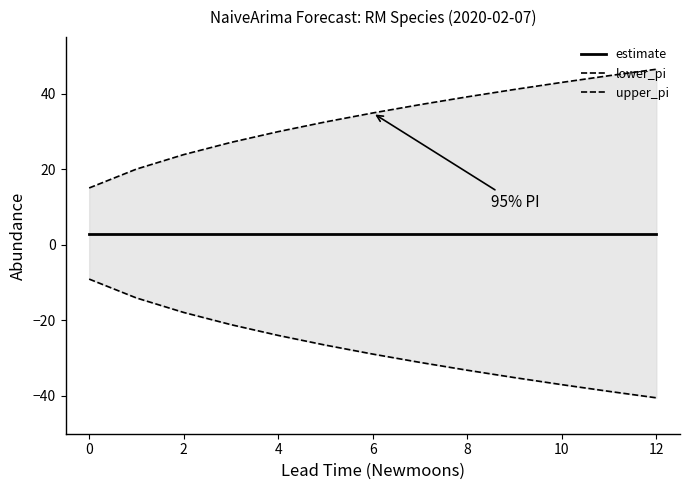

What is the average value of the upper_pi series?

33.5